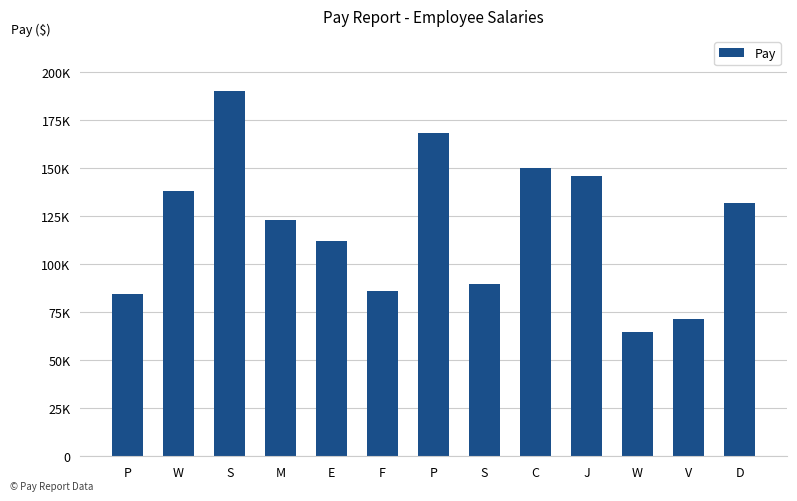

Does the chart contain any negative values?

No